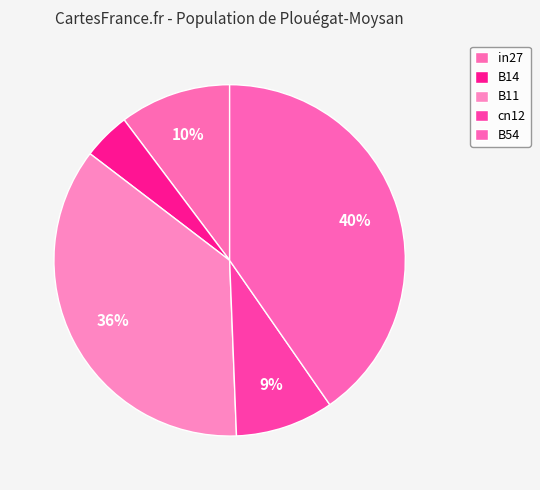

How many slices are in this pie chart?

5